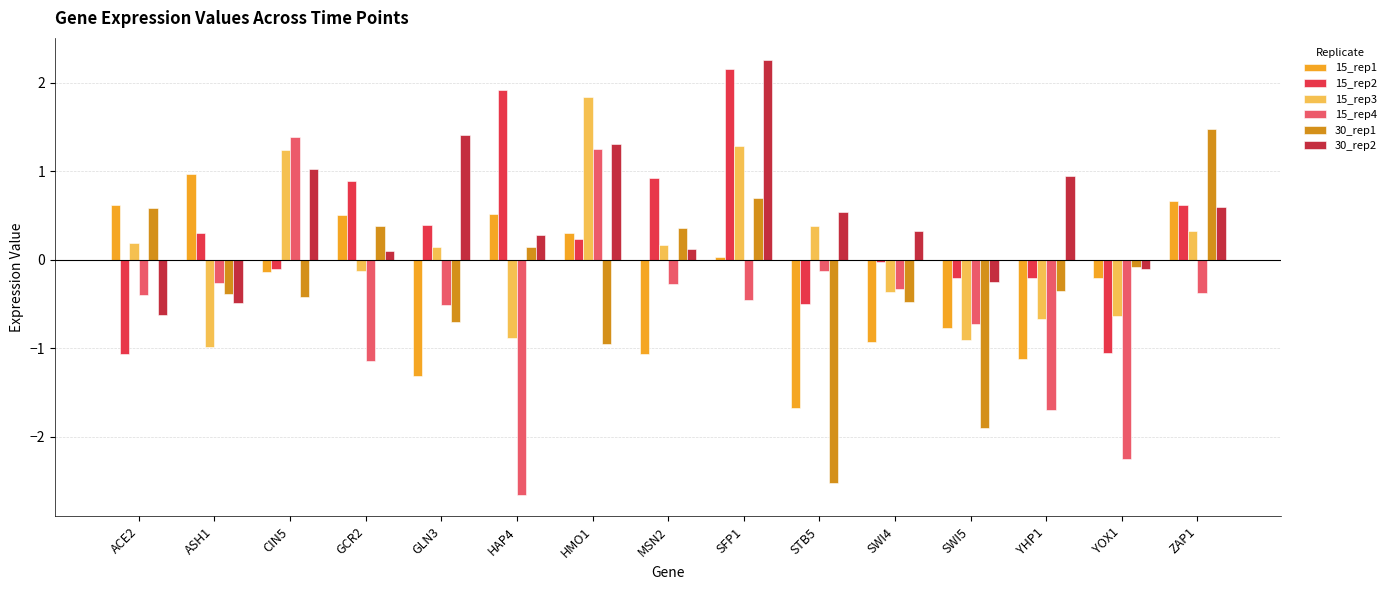

Is the value of 30_rep2 at GCR2 greater than the value of 15_rep3 at HMO1?

No